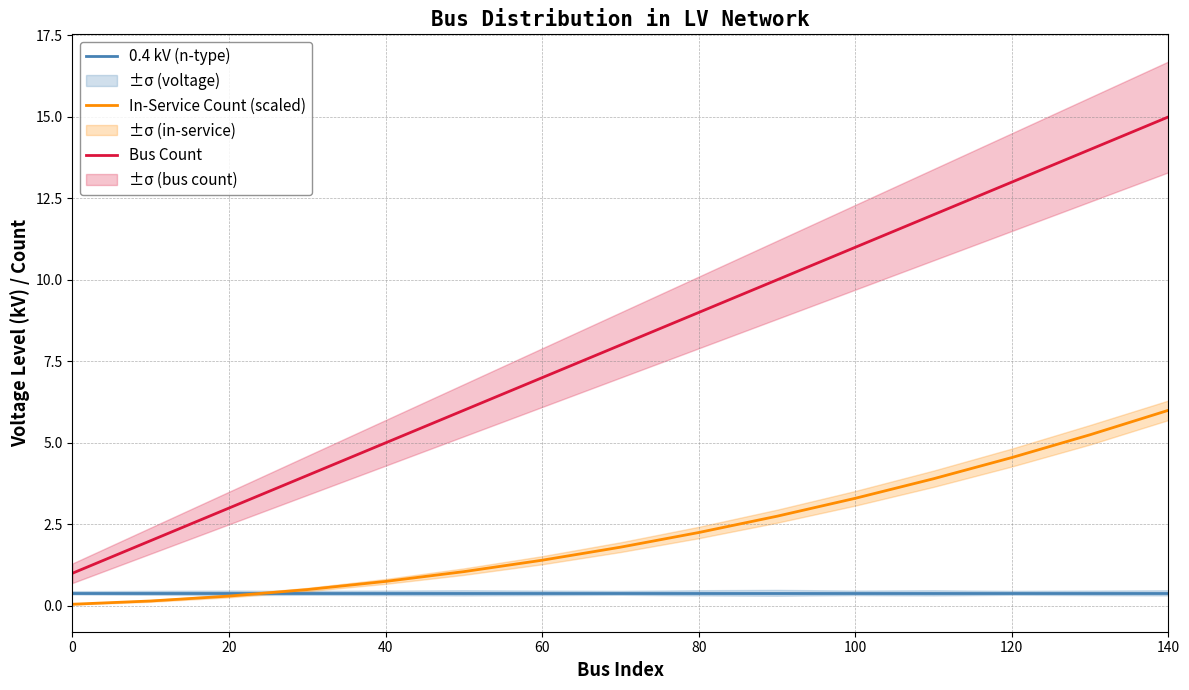

What are all the series names shown in the legend?

0.4 kV (n-type), In-Service Count (scaled), Bus Count